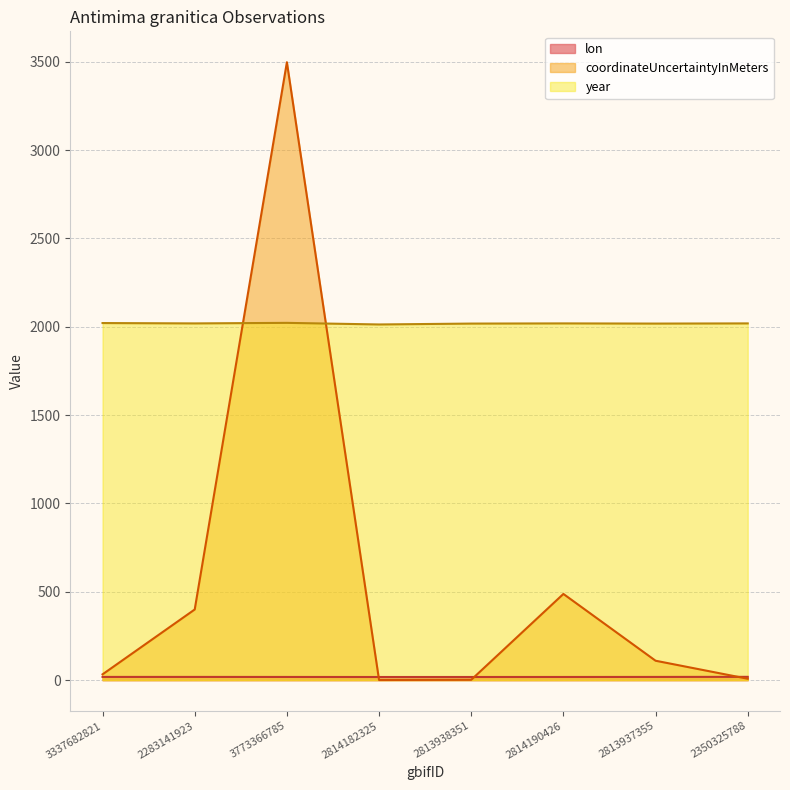

Does the chart have visible grid lines?

Yes